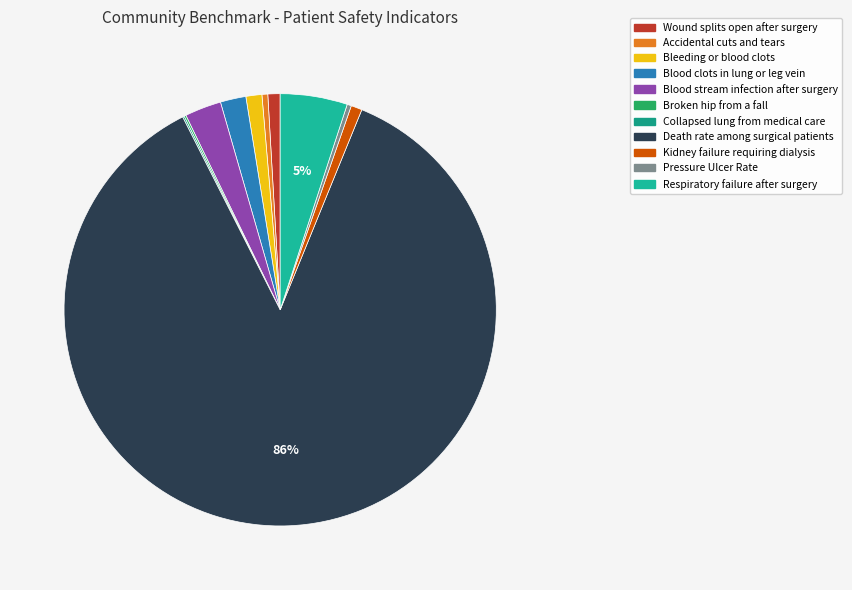

Approximately how many times larger is the value at Death rate among surgical patients compared to Respiratory failure after surgery?

17.2